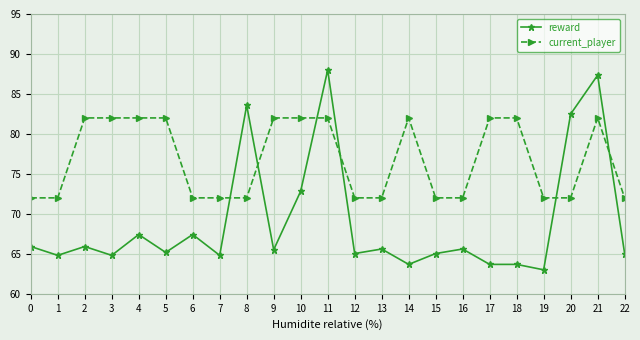

How many intersections are there between reward and current_player?

6